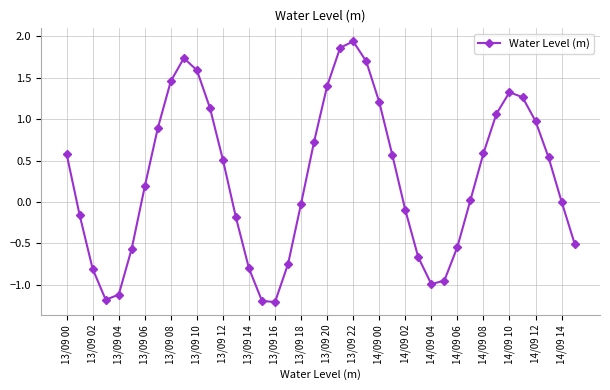

What is the smallest value displayed?

-1.2